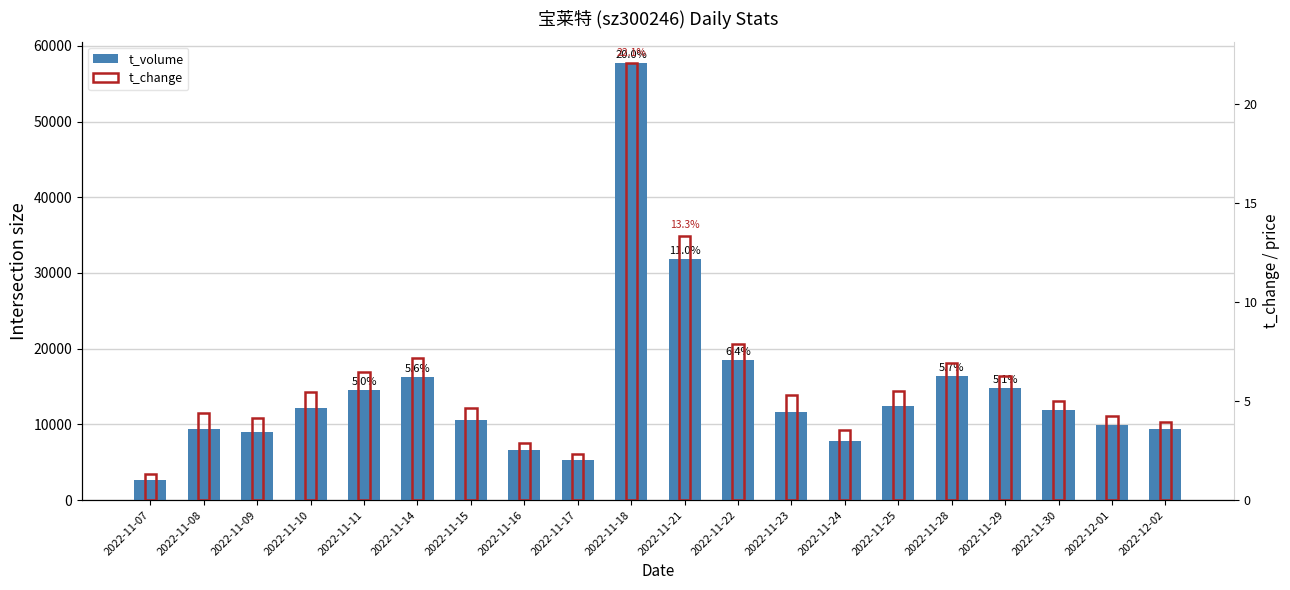

What is the sum of the t_change values at 2022-11-29 and 2022-11-30?

11.3